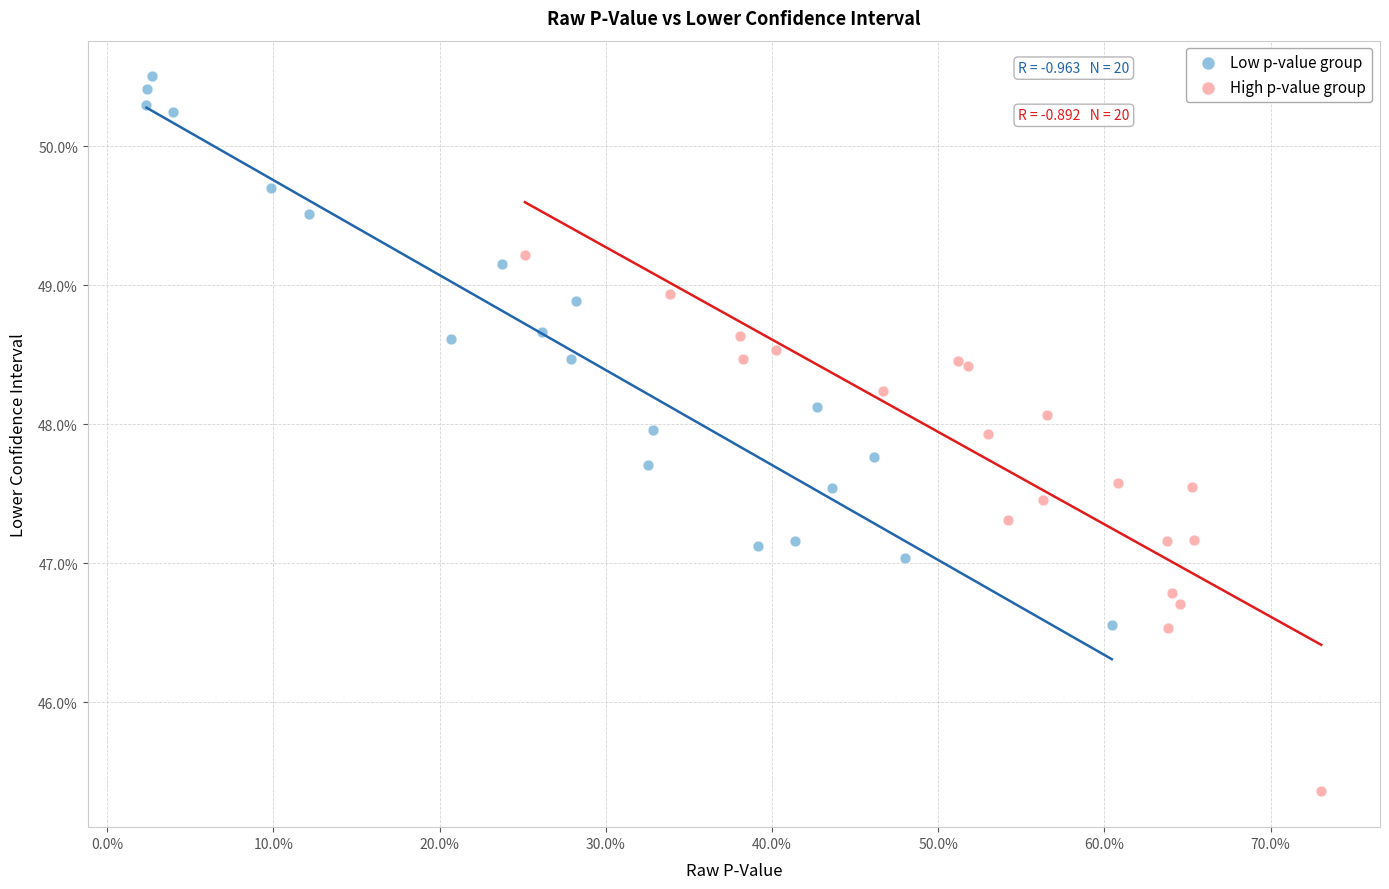

What are all the series names shown in the legend?

Low p-value group, High p-value group